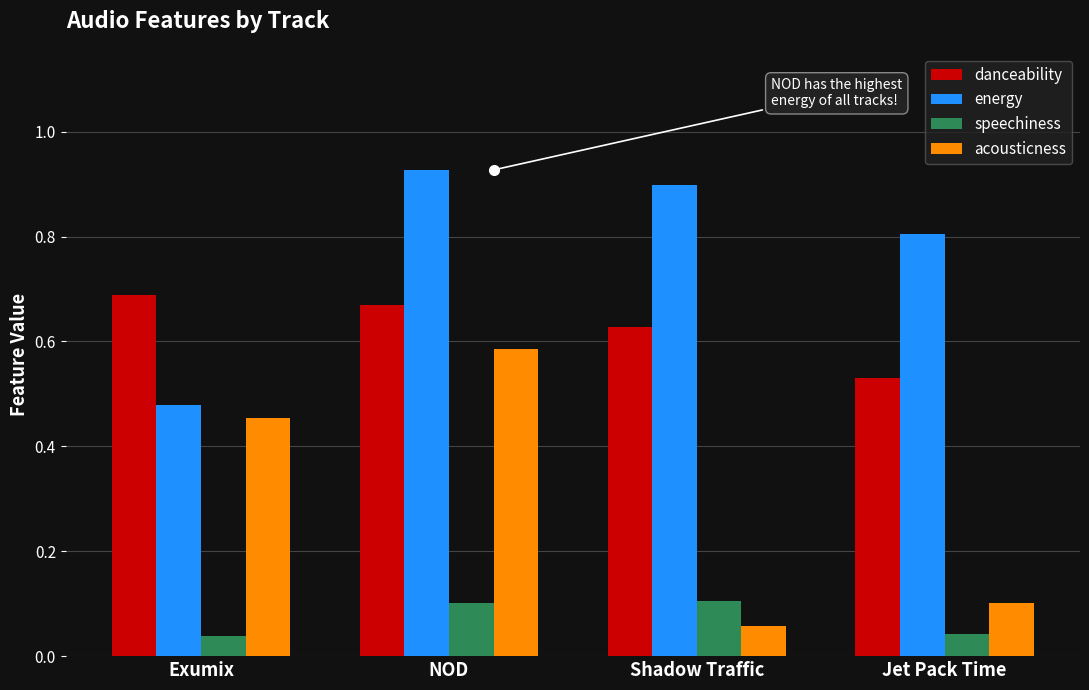

How many distinct data groups are displayed?

4